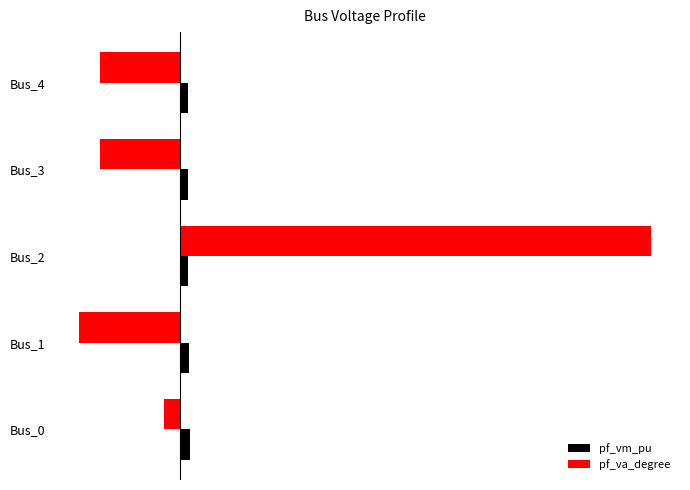

What are all the series names shown in the legend?

pf_vm_pu, pf_va_degree